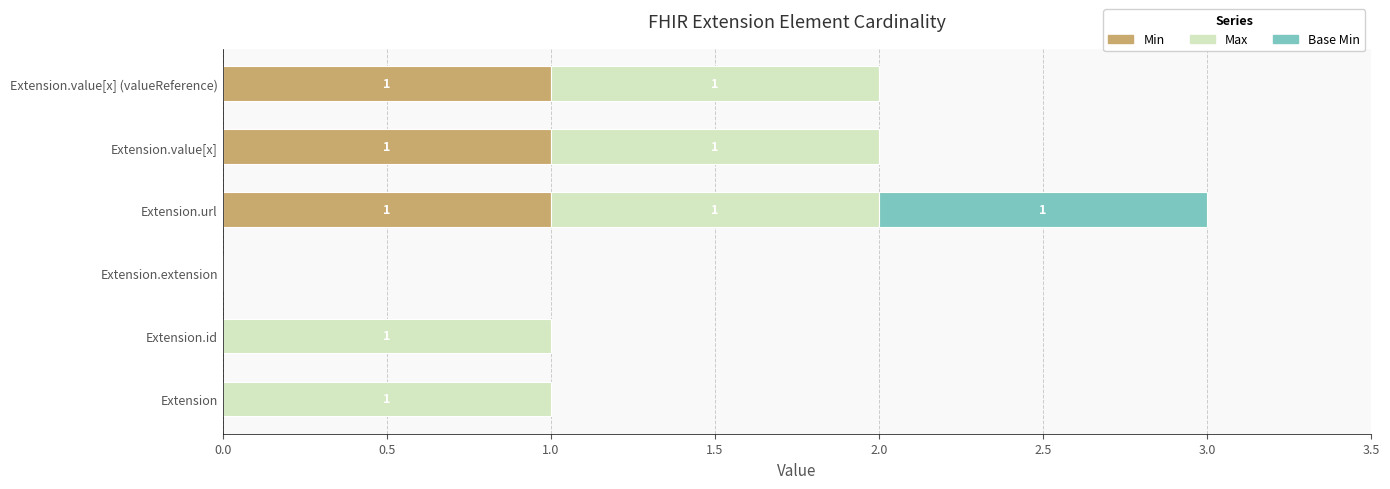

How many Min values are between 0 and 1?

6